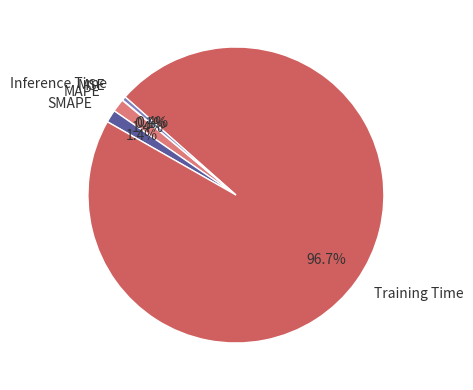

Does MAPE account for over 50% of the chart?

No